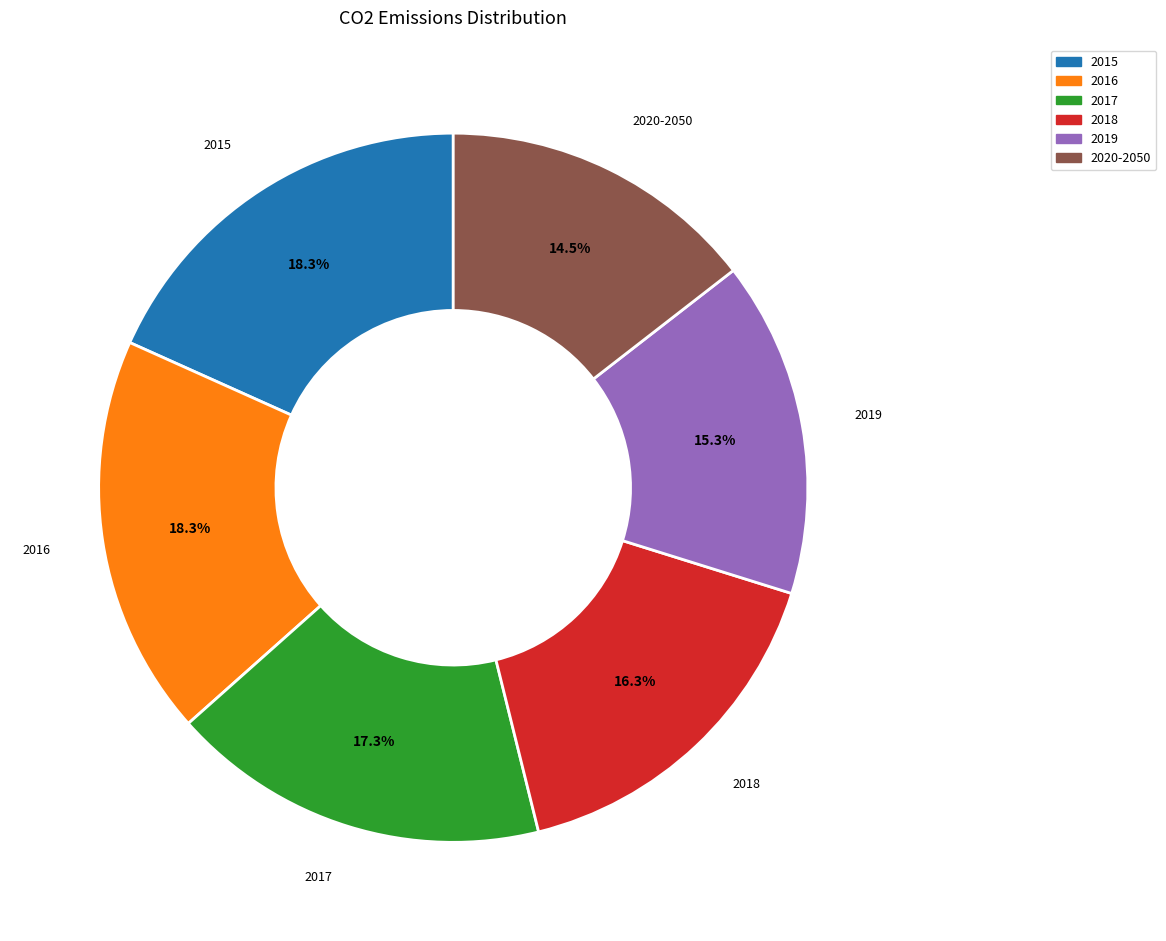

Which has a higher value, 2018 or 2017?

2017